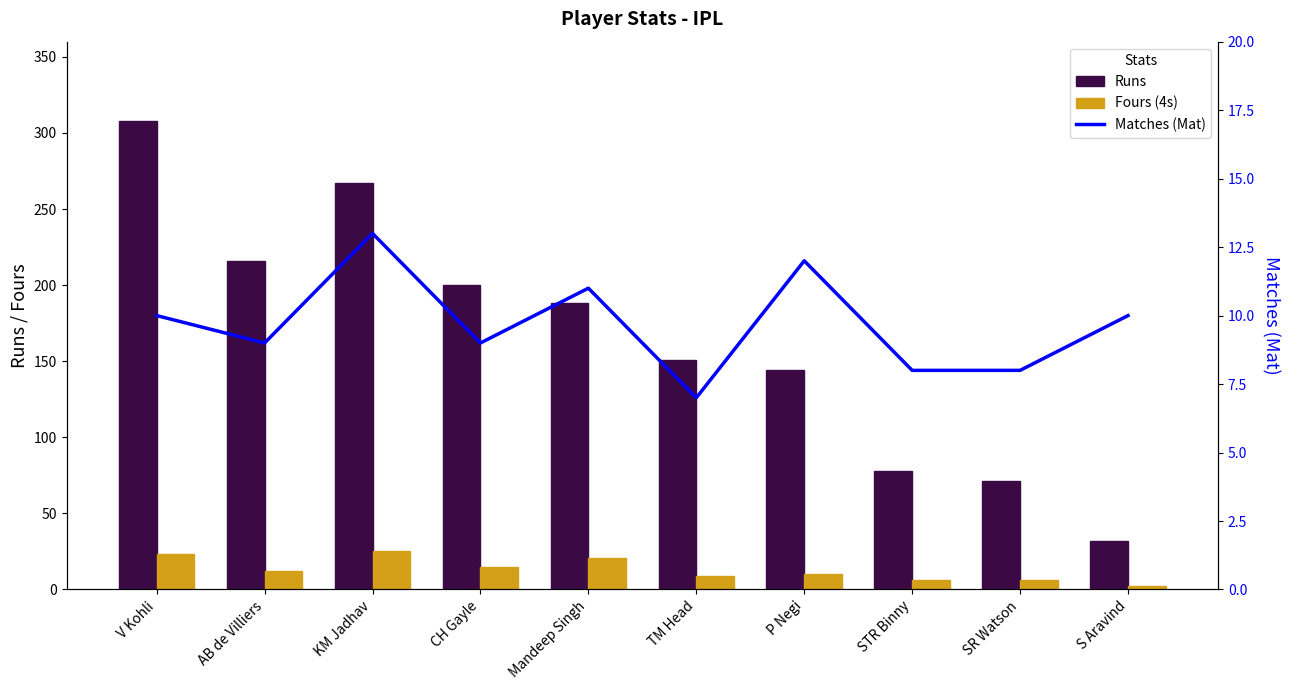

What is the label of the 10th bar from the left?

S Aravind